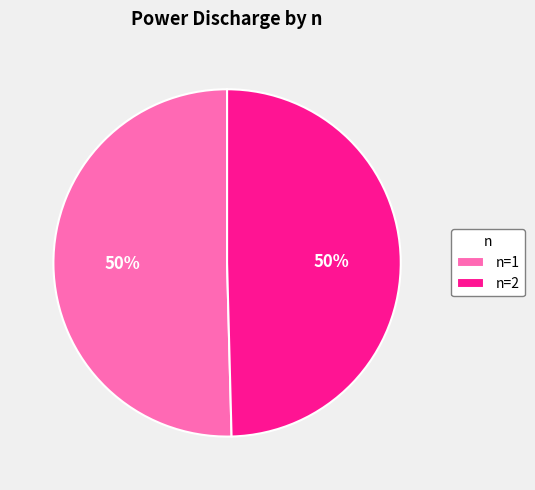

To the nearest percent, what is the average slice percentage?

50%